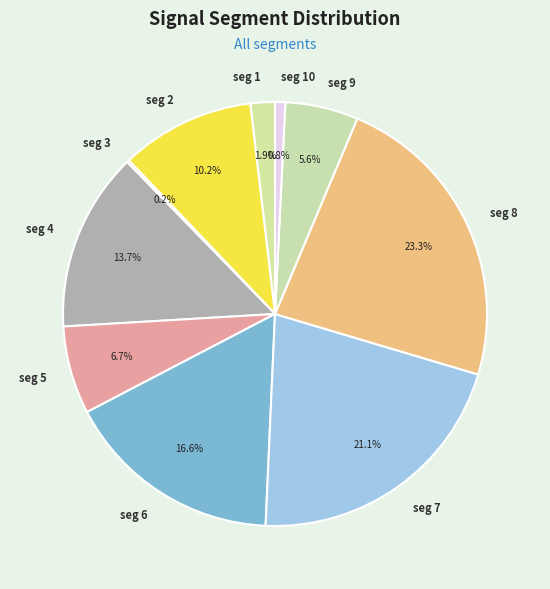

Is the sum of seg 5 and seg 10 greater than half?

No